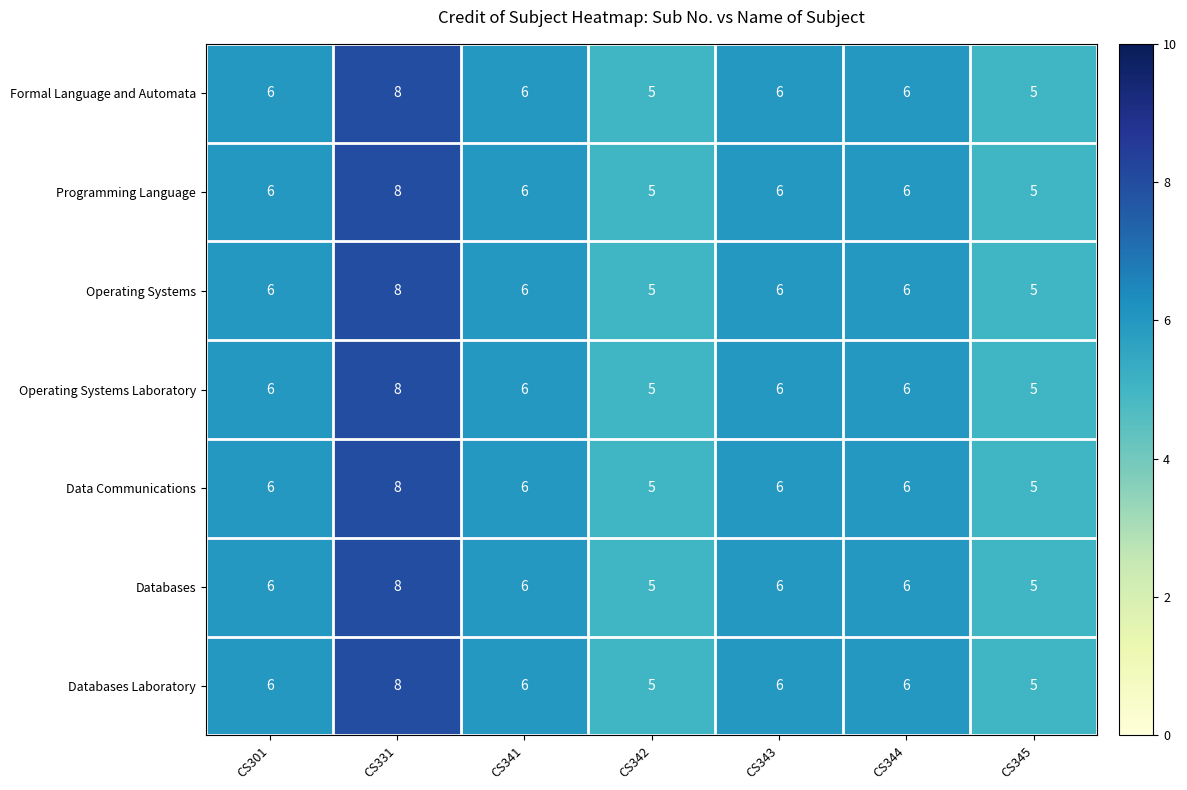

At which label does Databases Laboratory reach its peak?

CS331